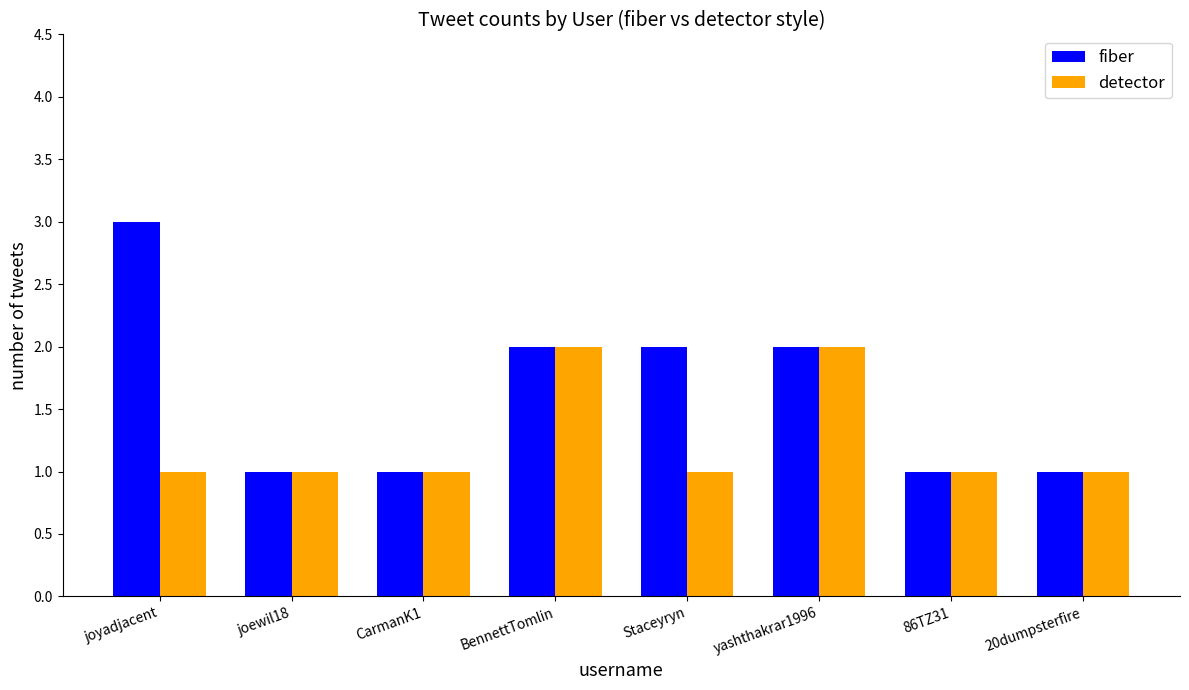

What is the difference between the second highest and minimum values in the detector series?

1